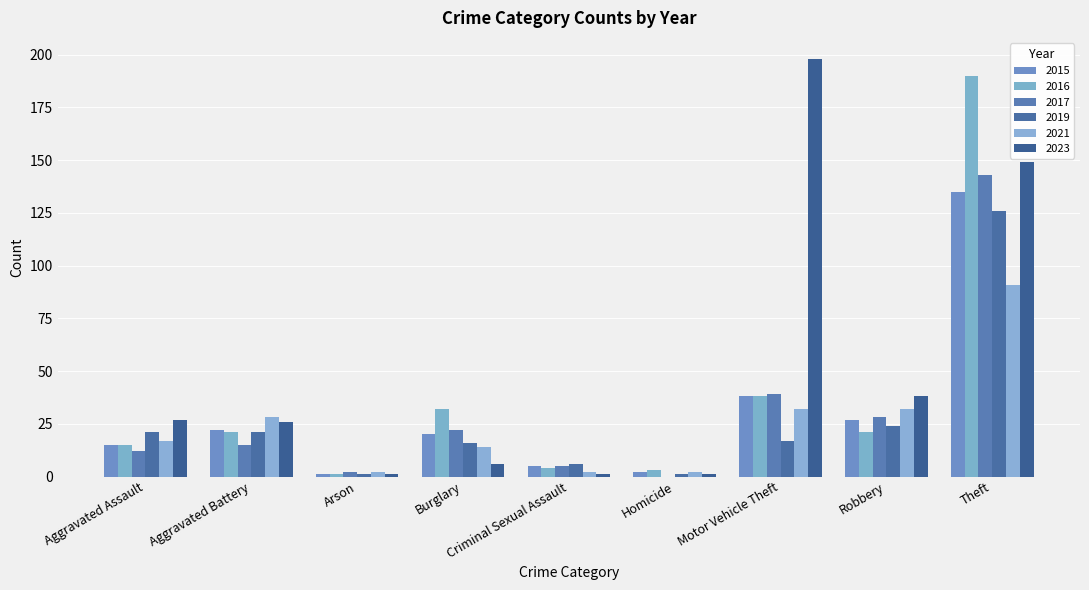

What is the value of the 2023 bar at the 6th from the left?

1